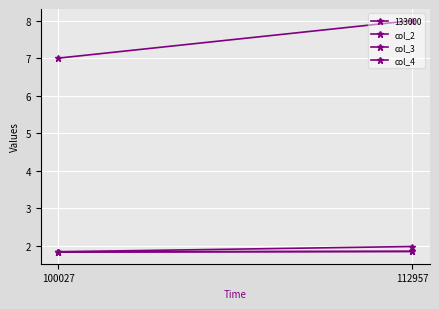

What is the minimum value for col_4?

1.8